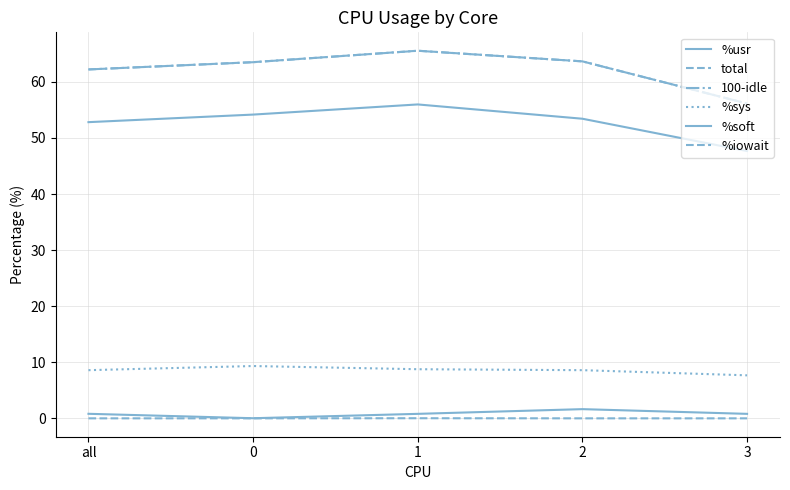

Count the number of categories in the chart.

5